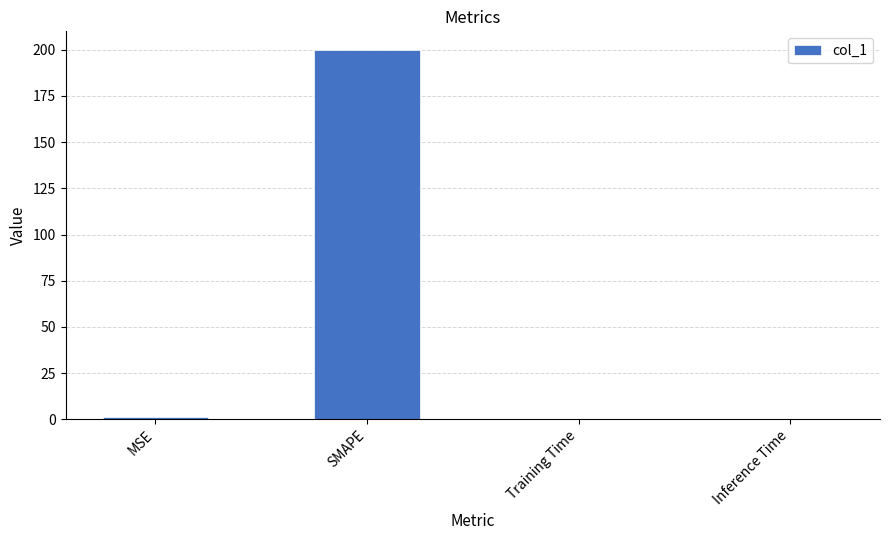

The chart shows a value of 0.0 at Inference Time. True or false?

True